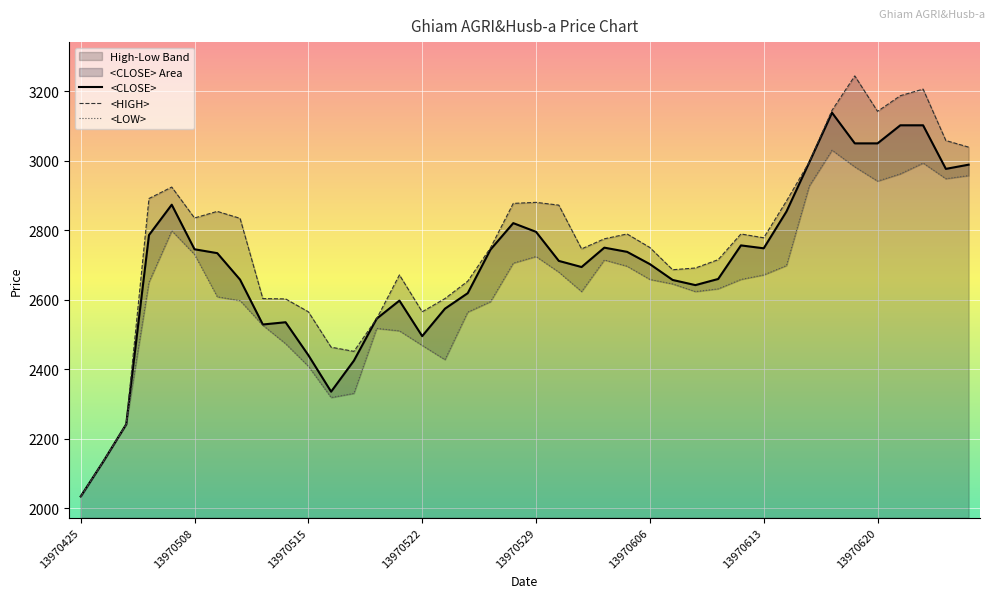

Count the number of categories in the chart.

40